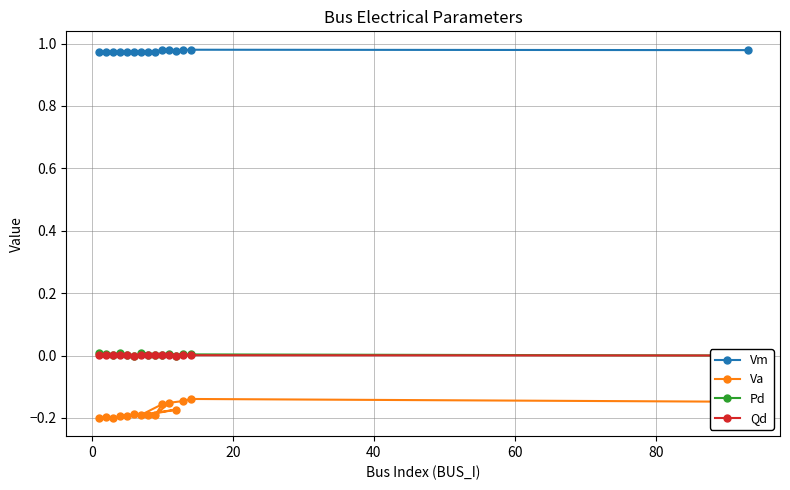

Count the Vm values in the range 0 to 1.

15